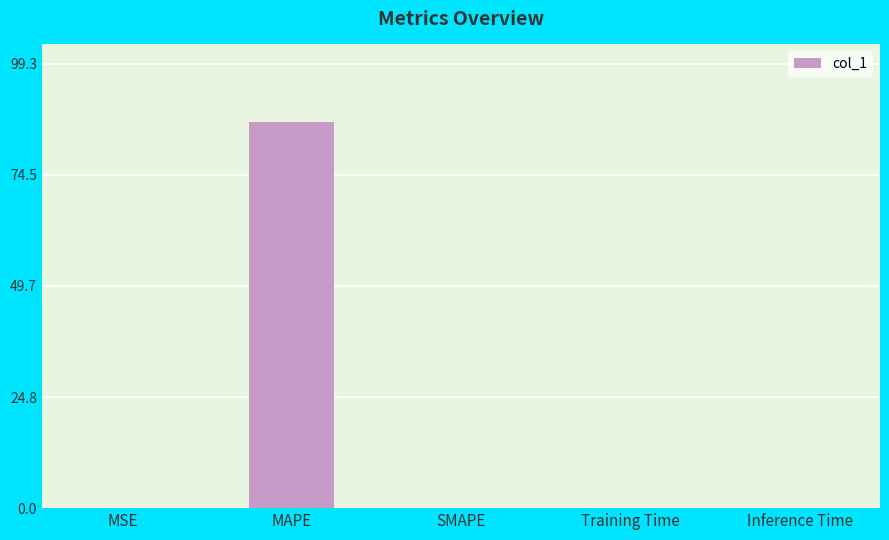

What is the sum of all values?

86.4